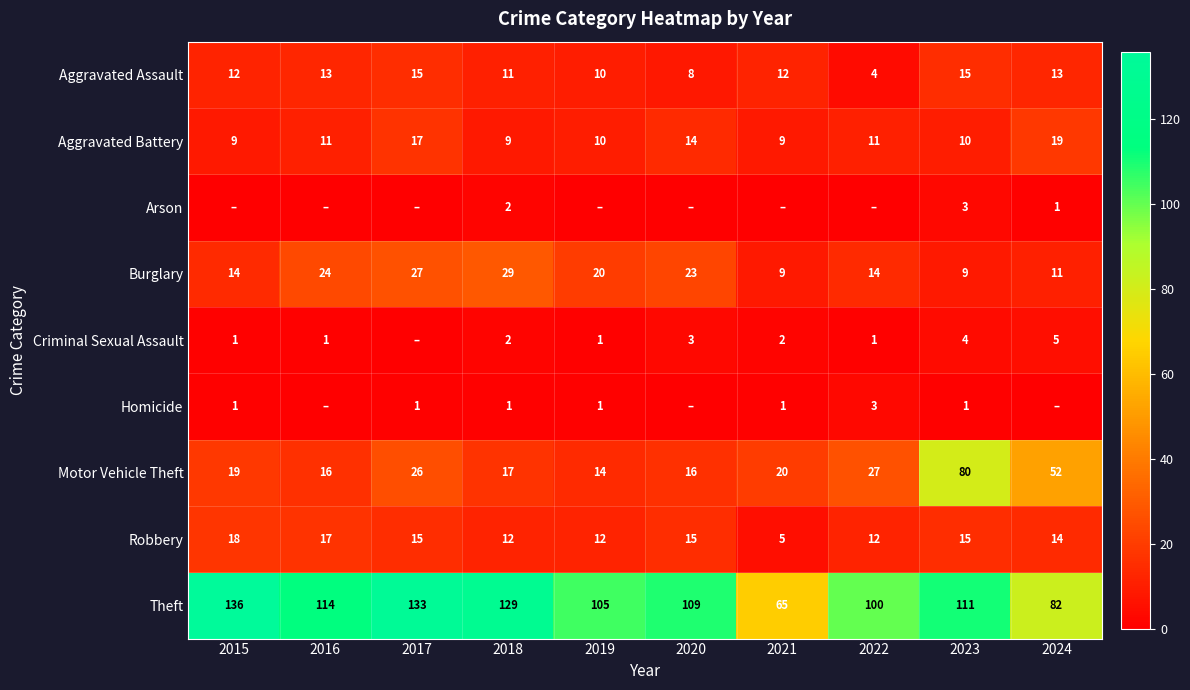

Which category has the lowest value across all series?

2015